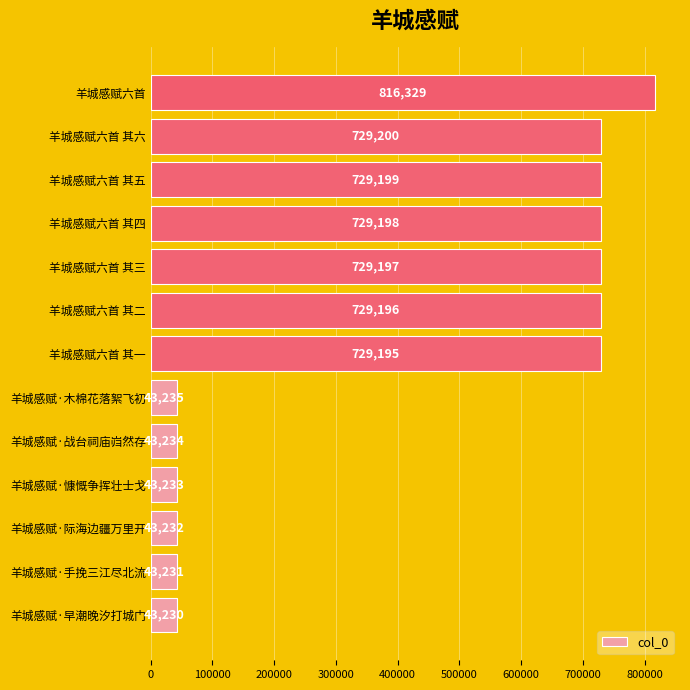

What is the sum of all values?

5450909